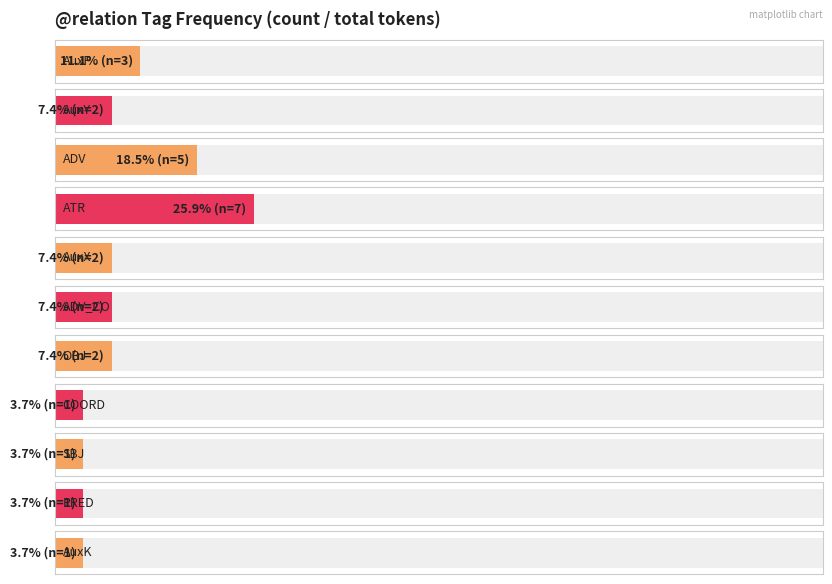

Reading left to right, transcribe all the data shown in this chart.

3	2	5	7	2	2	2	1	1	1	1